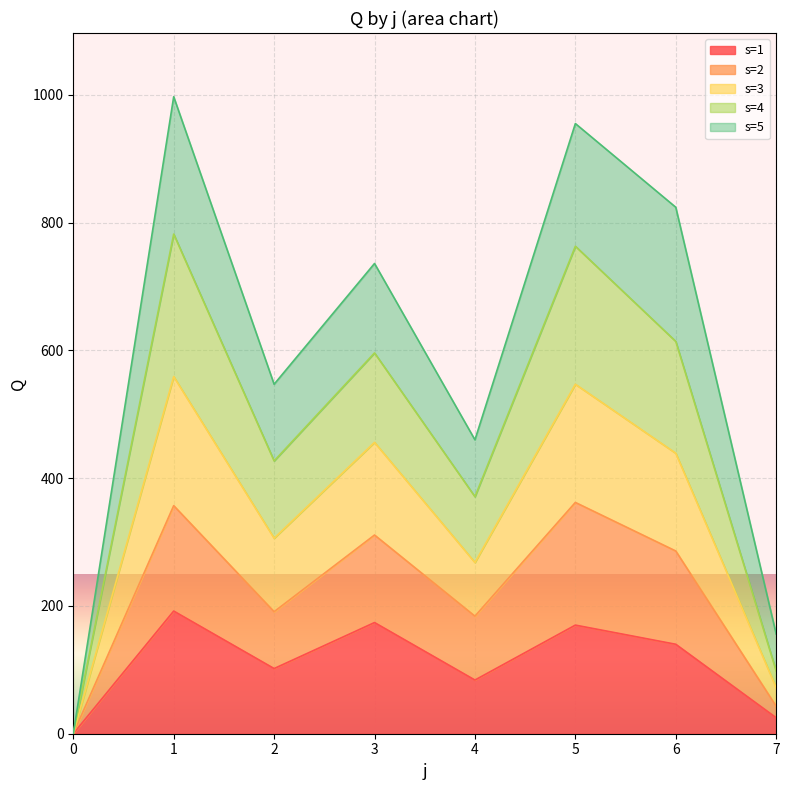

What is the value of the s=1 point at the 2nd from the left?

192